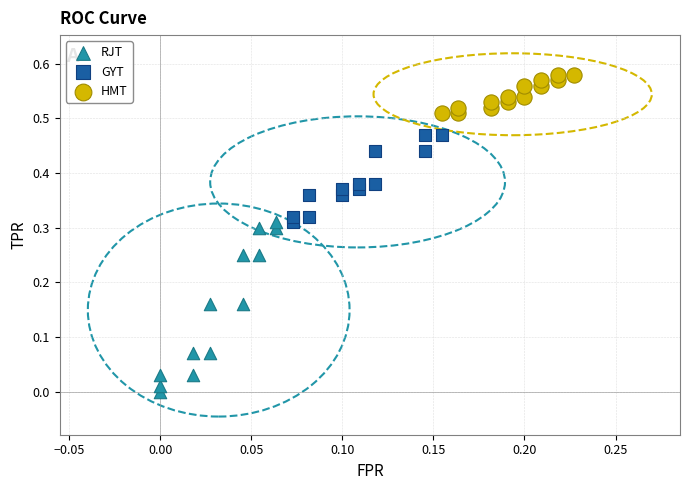

Which series has the widest spread of Y values?

RJT